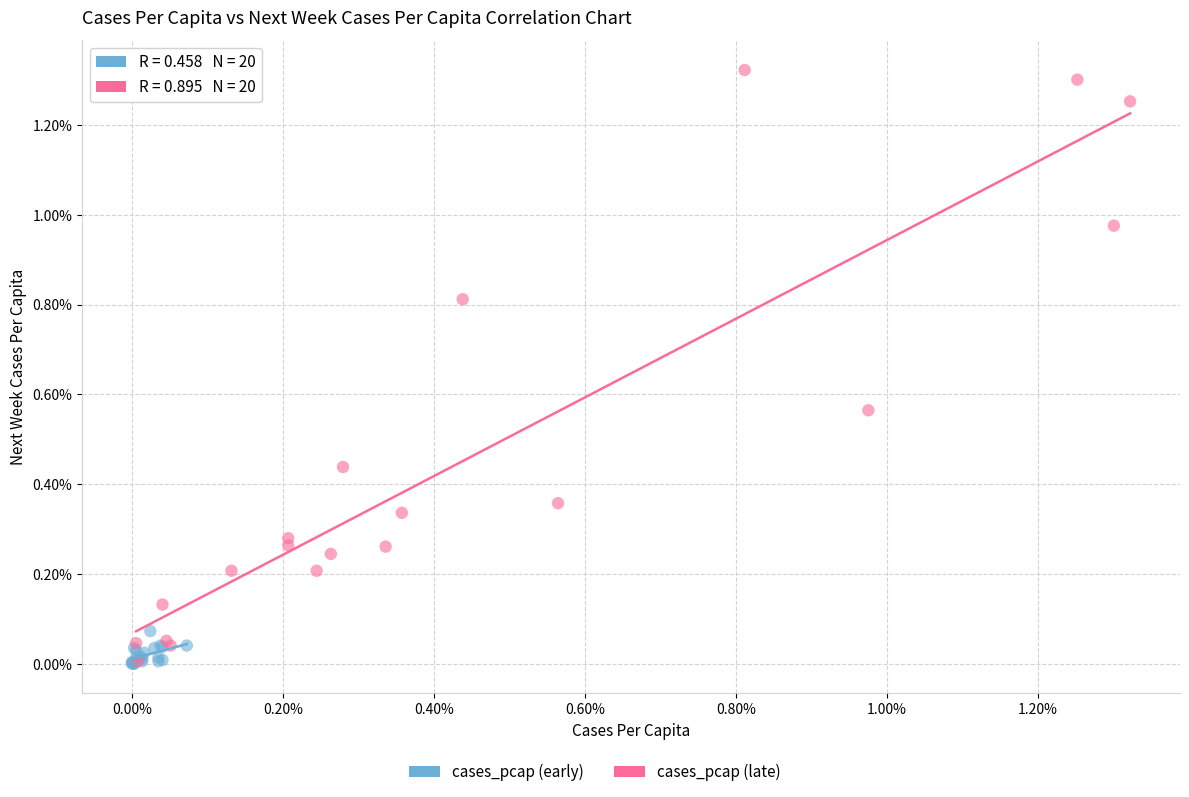

Which series reaches the maximum Y coordinate?

cases_pcap (late)